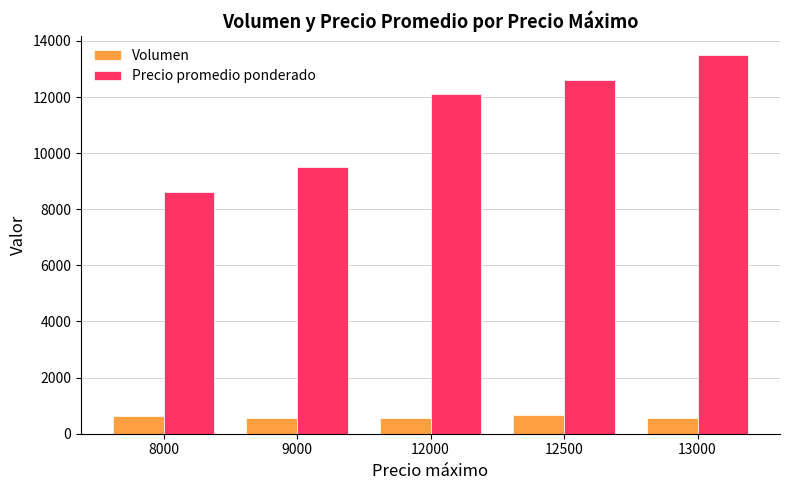

What is the value of the Volumen bar at the 1st from the left?

625.6